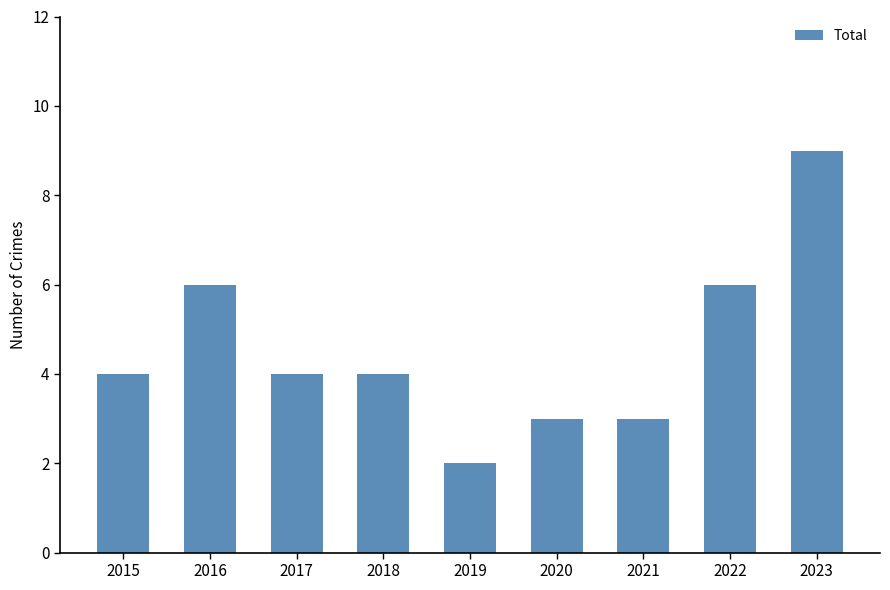

What is the average value?

5